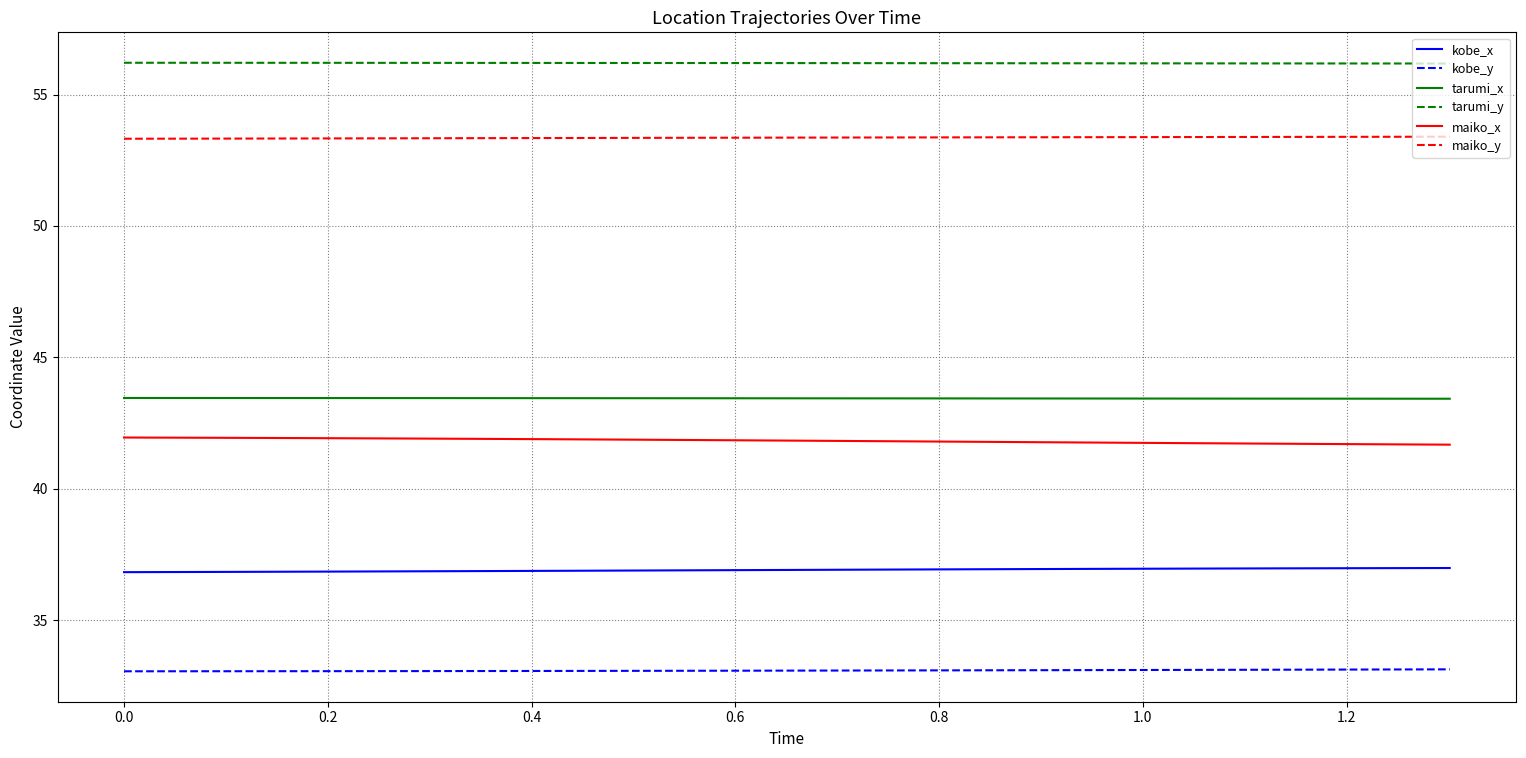

True or false: kobe_y and kobe_x intersect in this chart.

False